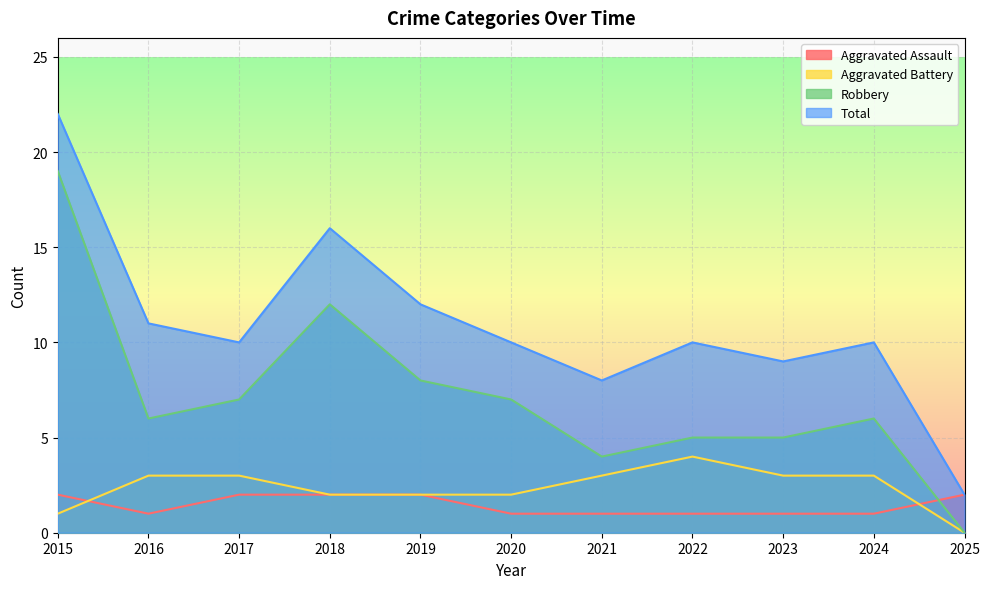

At which category is the sum across all series the highest?

2015